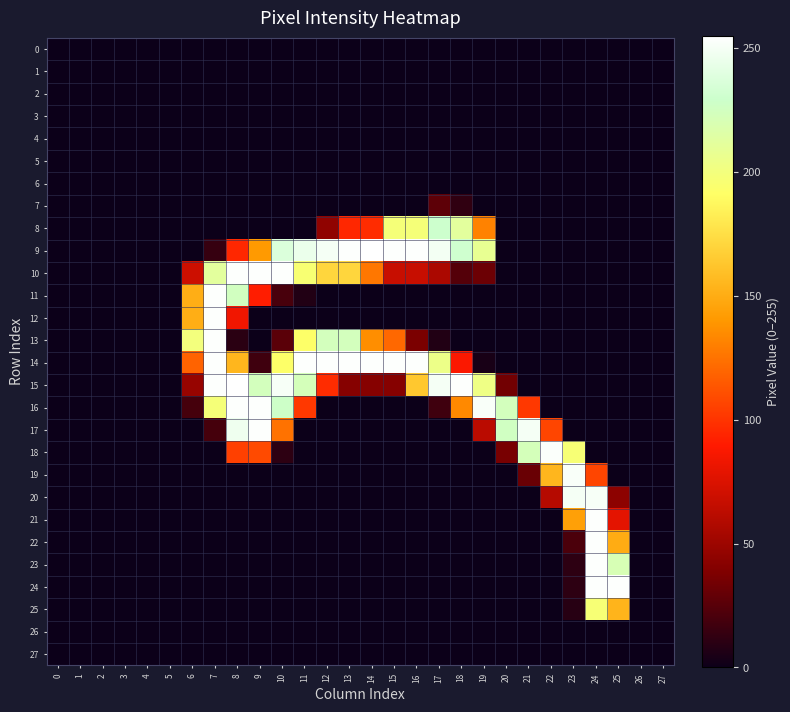

Reading right to left, what are all the values shown in this chart?

0: 27=0	26=0	25=0	24=0	23=0	22=0	21=0	20=0	19=0	18=0	17=0	16=0	15=0	14=0	13=0	12=0	11=0	10=0	9=0	8=0	7=0	6=0	5=0	4=0	3=0	2=0	1=0	0=0
1: 27=0	26=0	25=0	24=0	23=0	22=0	21=0	20=0	19=0	18=0	17=0	16=0	15=0	14=0	13=0	12=0	11=0	10=0	9=0	8=0	7=0	6=0	5=0	4=0	3=0	2=0	1=0	0=0
2: 27=0	26=0	25=0	24=0	23=0	22=0	21=0	20=0	19=0	18=0	17=0	16=0	15=0	14=0	13=0	12=0	11=0	10=0	9=0	8=0	7=0	6=0	5=0	4=0	3=0	2=0	1=0	0=0
3: 27=0	26=0	25=0	24=0	23=0	22=0	21=0	20=0	19=0	18=0	17=0	16=0	15=0	14=0	13=0	12=0	11=0	10=0	9=0	8=0	7=0	6=0	5=0	4=0	3=0	2=0	1=0	0=0
4: 27=0	26=0	25=0	24=0	23=0	22=0	21=0	20=0	19=0	18=0	17=0	16=0	15=0	14=0	13=0	12=0	11=0	10=0	9=0	8=0	7=0	6=0	5=0	4=0	3=0	2=0	1=0	0=0
5: 27=0	26=0	25=0	24=0	23=0	22=0	21=0	20=0	19=0	18=0	17=0	16=0	15=0	14=0	13=0	12=0	11=0	10=0	9=0	8=0	7=0	6=0	5=0	4=0	3=0	2=0	1=0	0=0
6: 27=0	26=0	25=0	24=0	23=0	22=0	21=0	20=0	19=0	18=0	17=0	16=0	15=0	14=0	13=0	12=0	11=0	10=0	9=0	8=0	7=0	6=0	5=0	4=0	3=0	2=0	1=0	0=0
7: 27=0	26=0	25=0	24=0	23=0	22=0	21=0	20=0	19=0	18=12	17=27	16=0	15=0	14=0	13=0	12=0	11=0	10=0	9=0	8=0	7=0	6=0	5=0	4=0	3=0	2=0	1=0	0=0
8: 27=0	26=0	25=0	24=0	23=0	22=0	21=0	20=0	19=131	18=212	17=230	16=198	15=198	14=97	13=95	12=45	11=0	10=0	9=0	8=0	7=0	6=0	5=0	4=0	3=0	2=0	1=0	0=0
9: 27=0	26=0	25=0	24=0	23=0	22=0	21=0	20=0	19=208	18=231	17=249	16=254	15=254	14=255	13=254	12=250	11=245	10=237	9=141	8=95	7=14	6=0	5=0	4=0	3=0	2=0	1=0	0=0
10: 27=0	26=0	25=0	24=0	23=0	22=0	21=0	20=0	19=32	18=24	17=56	16=67	15=67	14=127	13=171	12=171	11=196	10=254	9=254	8=254	7=212	6=69	5=0	4=0	3=0	2=0	1=0	0=0
11: 27=0	26=0	25=0	24=0	23=0	22=0	21=0	20=0	19=0	18=0	17=0	16=0	15=0	14=0	13=0	12=0	11=7	10=20	9=91	8=225	7=254	6=151	5=0	4=0	3=0	2=0	1=0	0=0
12: 27=0	26=0	25=0	24=0	23=0	22=0	21=0	20=0	19=0	18=0	17=0	16=0	15=0	14=0	13=0	12=0	11=0	10=0	9=0	8=84	7=254	6=151	5=0	4=0	3=0	2=0	1=0	0=0
13: 27=0	26=0	25=0	24=0	23=0	22=0	21=0	20=0	19=0	18=0	17=7	16=37	15=121	14=136	13=224	12=224	11=192	10=26	9=0	8=10	7=254	6=200	5=0	4=0	3=0	2=0	1=0	0=0
14: 27=0	26=0	25=0	24=0	23=0	22=0	21=0	20=0	19=4	18=88	17=204	16=254	15=254	14=254	13=254	12=254	11=254	10=192	9=17	8=155	7=254	6=119	5=0	4=0	3=0	2=0	1=0	0=0
15: 27=0	26=0	25=0	24=0	23=0	22=0	21=0	20=34	19=203	18=254	17=250	16=164	15=41	14=41	13=41	12=97	11=223	10=251	9=224	8=255	7=254	6=48	5=0	4=0	3=0	2=0	1=0	0=0
16: 27=0	26=0	25=0	24=0	23=0	22=0	21=102	20=224	19=252	18=134	17=17	16=0	15=0	14=0	13=0	12=0	11=102	10=228	9=254	8=254	7=198	6=19	5=0	4=0	3=0	2=0	1=0	0=0
17: 27=0	26=0	25=0	24=0	23=0	22=107	21=250	20=226	19=62	18=0	17=0	16=0	15=0	14=0	13=0	12=0	11=0	10=125	9=254	8=247	7=19	6=0	5=0	4=0	3=0	2=0	1=0	0=0
18: 27=0	26=0	25=0	24=0	23=197	22=253	21=223	20=36	19=0	18=0	17=0	16=0	15=0	14=0	13=0	12=0	11=0	10=11	9=109	8=105	7=0	6=0	5=0	4=0	3=0	2=0	1=0	0=0
19: 27=0	26=0	25=0	24=107	23=252	22=155	21=31	20=0	19=0	18=0	17=0	16=0	15=0	14=0	13=0	12=0	11=0	10=0	9=0	8=0	7=0	6=0	5=0	4=0	3=0	2=0	1=0	0=0
20: 27=0	26=0	25=44	24=251	23=250	22=60	21=0	20=0	19=0	18=0	17=0	16=0	15=0	14=0	13=0	12=0	11=0	10=0	9=0	8=0	7=0	6=0	5=0	4=0	3=0	2=0	1=0	0=0
21: 27=0	26=0	25=79	24=254	23=144	22=0	21=0	20=0	19=0	18=0	17=0	16=0	15=0	14=0	13=0	12=0	11=0	10=0	9=0	8=0	7=0	6=0	5=0	4=0	3=0	2=0	1=0	0=0
22: 27=0	26=0	25=150	24=254	23=21	22=0	21=0	20=0	19=0	18=0	17=0	16=0	15=0	14=0	13=0	12=0	11=0	10=0	9=0	8=0	7=0	6=0	5=0	4=0	3=0	2=0	1=0	0=0
23: 27=0	26=0	25=221	24=254	23=11	22=0	21=0	20=0	19=0	18=0	17=0	16=0	15=0	14=0	13=0	12=0	11=0	10=0	9=0	8=0	7=0	6=0	5=0	4=0	3=0	2=0	1=0	0=0
24: 27=0	26=0	25=254	24=254	23=11	22=0	21=0	20=0	19=0	18=0	17=0	16=0	15=0	14=0	13=0	12=0	11=0	10=0	9=0	8=0	7=0	6=0	5=0	4=0	3=0	2=0	1=0	0=0
25: 27=0	26=0	25=154	24=197	23=9	22=0	21=0	20=0	19=0	18=0	17=0	16=0	15=0	14=0	13=0	12=0	11=0	10=0	9=0	8=0	7=0	6=0	5=0	4=0	3=0	2=0	1=0	0=0
26: 27=0	26=0	25=0	24=0	23=0	22=0	21=0	20=0	19=0	18=0	17=0	16=0	15=0	14=0	13=0	12=0	11=0	10=0	9=0	8=0	7=0	6=0	5=0	4=0	3=0	2=0	1=0	0=0
27: 27=0	26=0	25=0	24=0	23=0	22=0	21=0	20=0	19=0	18=0	17=0	16=0	15=0	14=0	13=0	12=0	11=0	10=0	9=0	8=0	7=0	6=0	5=0	4=0	3=0	2=0	1=0	0=0